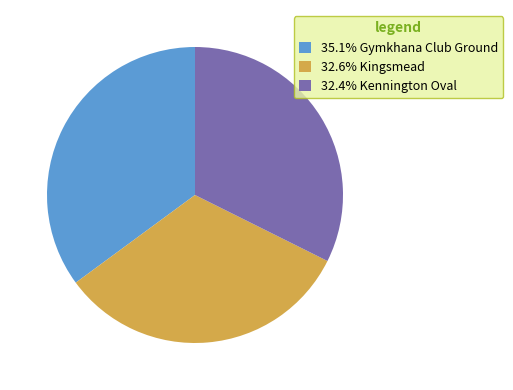

Approximately how many times larger is the value at 32.6% Kingsmead compared to 32.4% Kennington Oval?

1.0